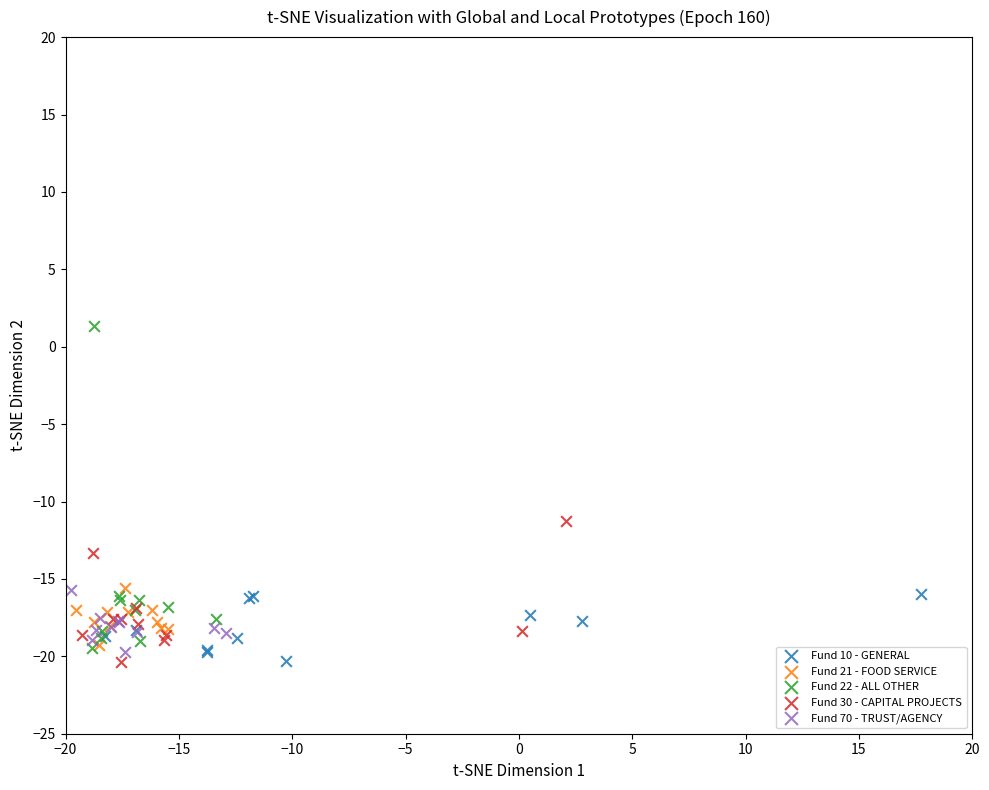

Which series has the widest spread of Y values?

Fund 22 - ALL OTHER